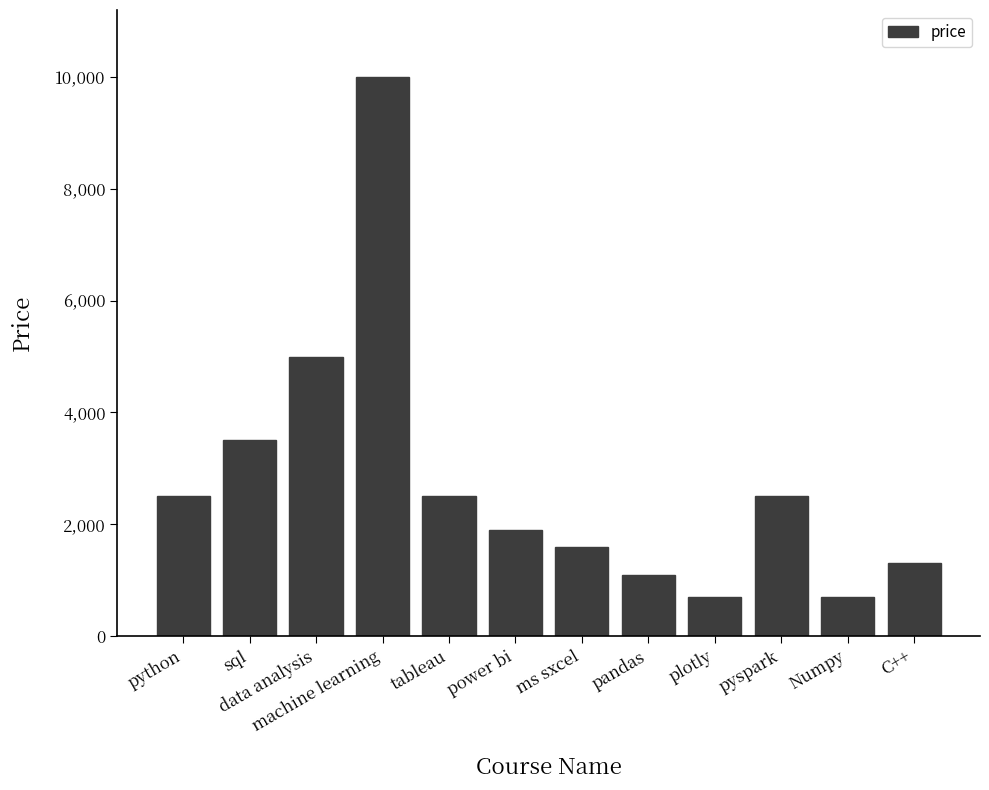

How many bars are there in total?

12